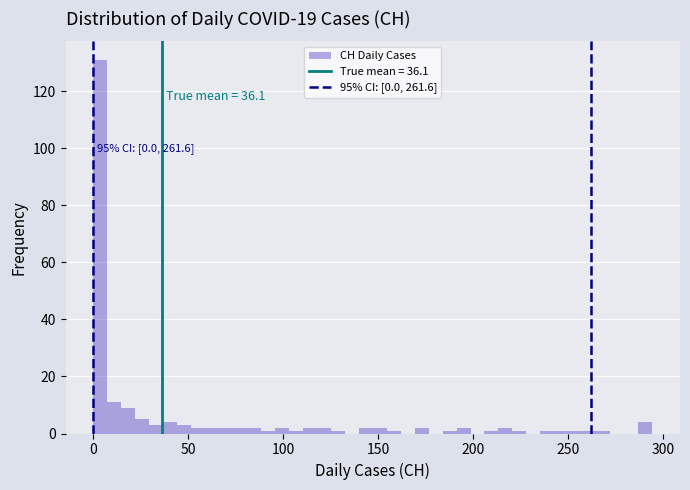

Around what value on the x-axis is the tallest bar? Give the approximate position of its centre, as read against the axis.

5